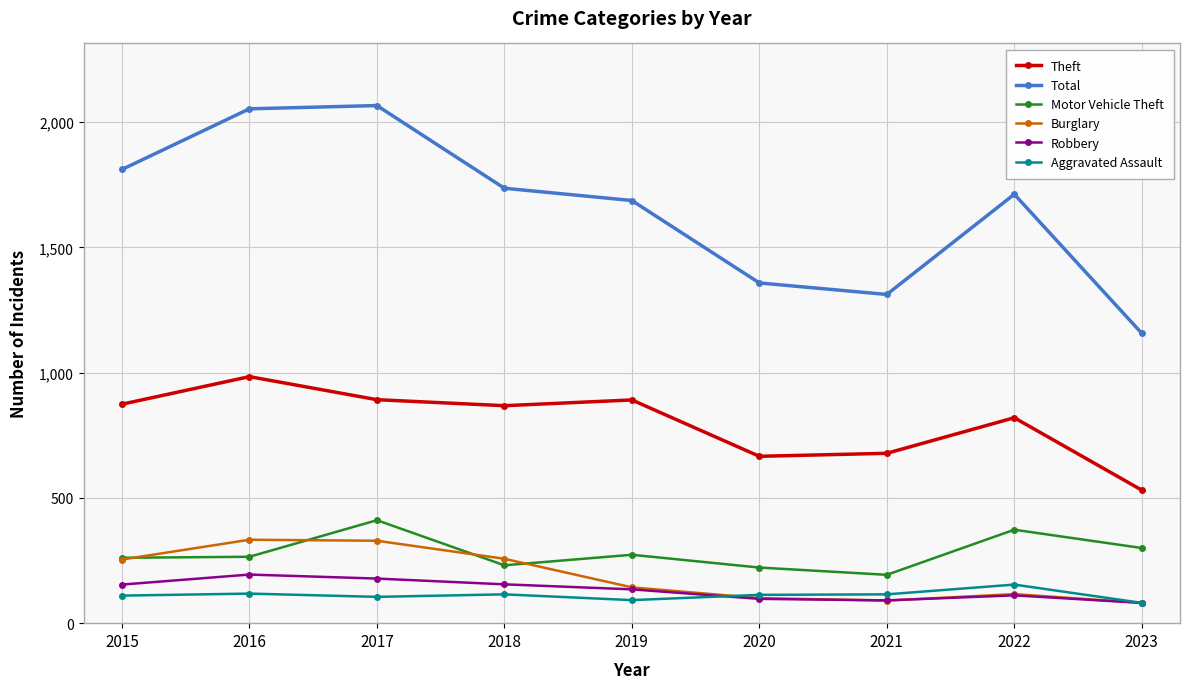

How many lines are shown in the chart?

6